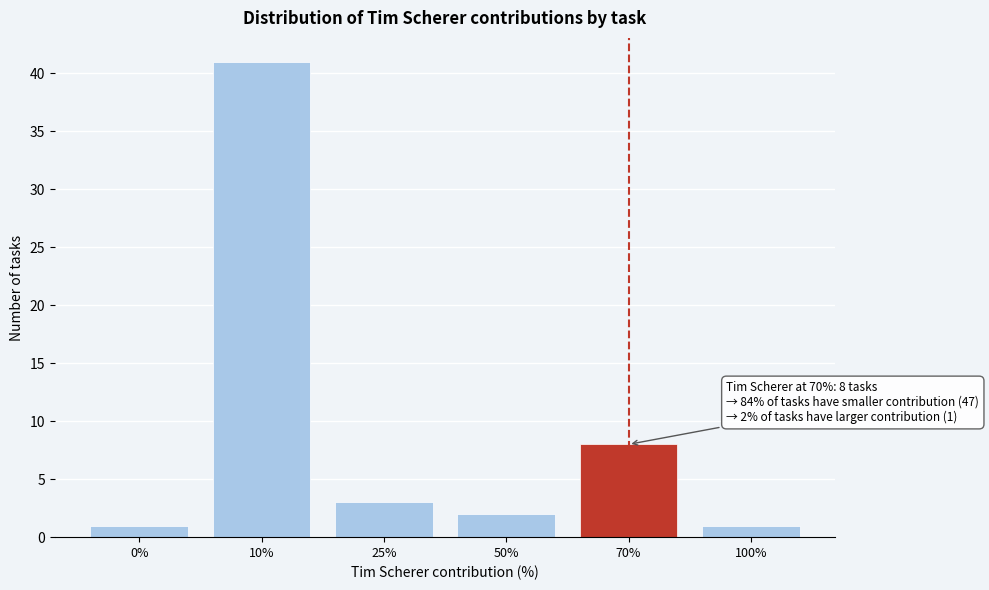

Reading left to right, extract all data points from this chart.

0%=1	10%=41	25%=3	50%=2	70%=8	100%=1